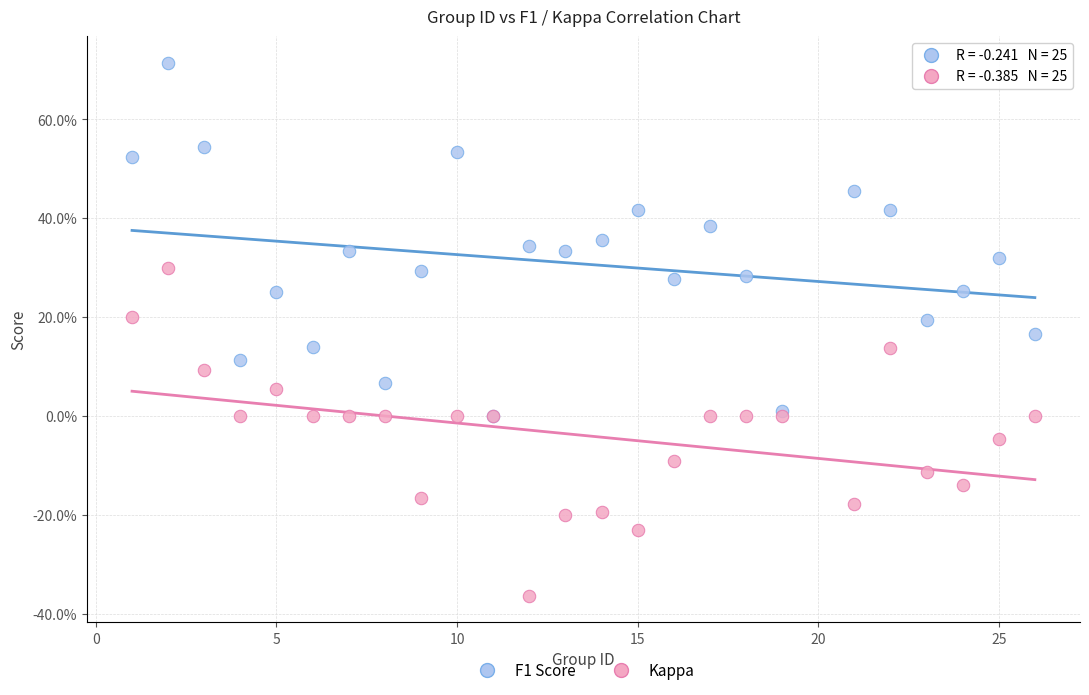

Which series has the widest spread of Y values?

F1 Score